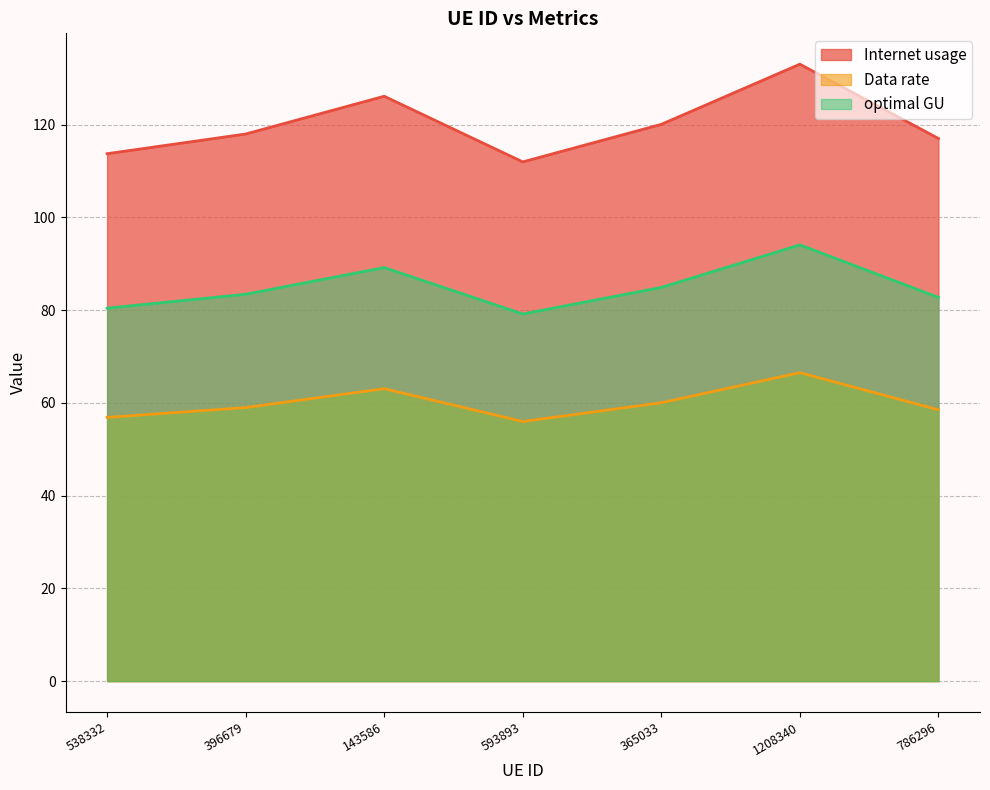

Where is the first local maximum for Internet usage?

143586